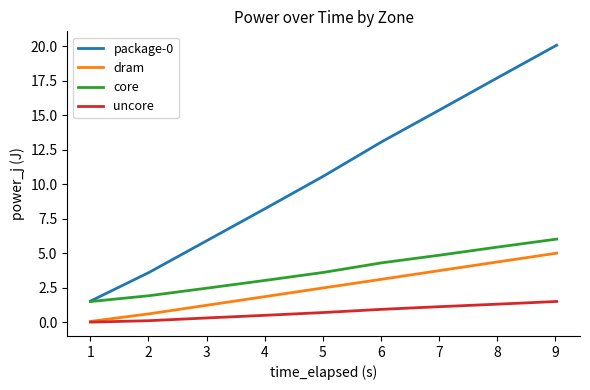

What is the maximum value for core?

6.0